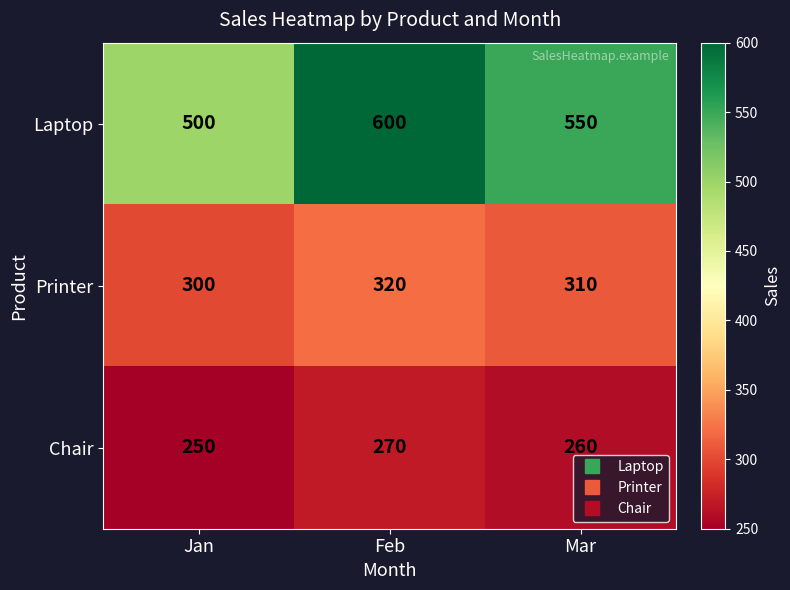

At Mar, list the series in order from smallest to largest.

Chair, Printer, Laptop